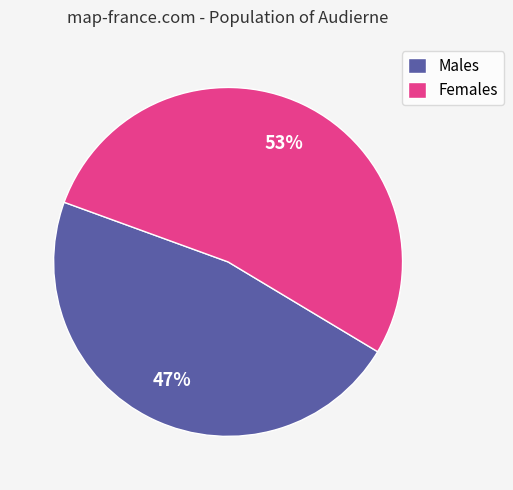

Is there a majority slice in this chart?

Yes